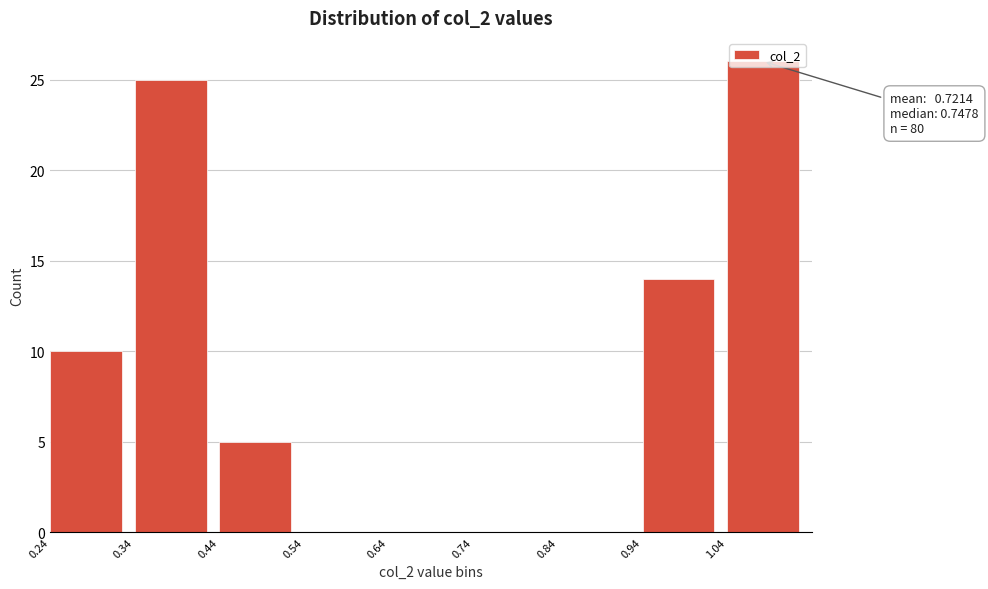

Which range on the x-axis has the tallest bar?

1.04 to 1.14